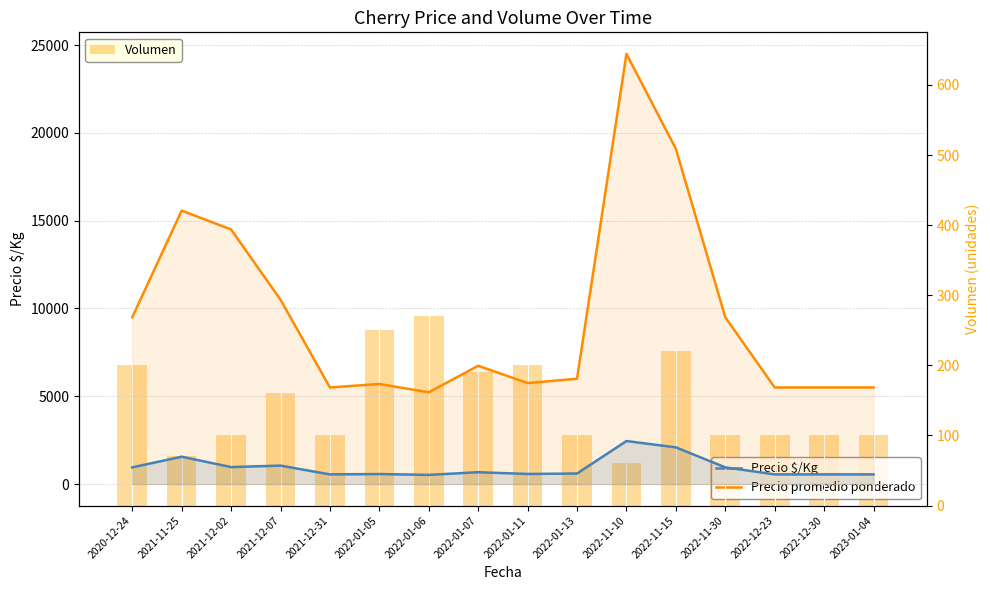

Are the bars grouped side by side (vs. stacked)?

Yes